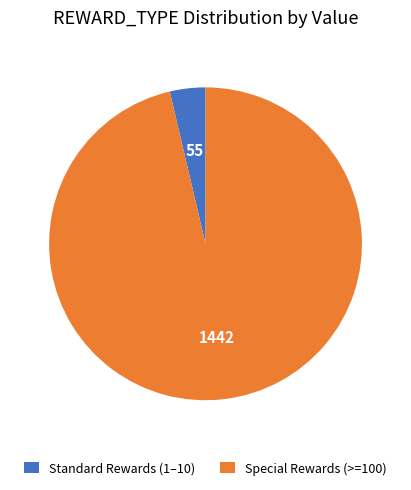

What is the ratio of the value at Special Rewards (>=100) to the value at Standard Rewards (1–10)?

26.2